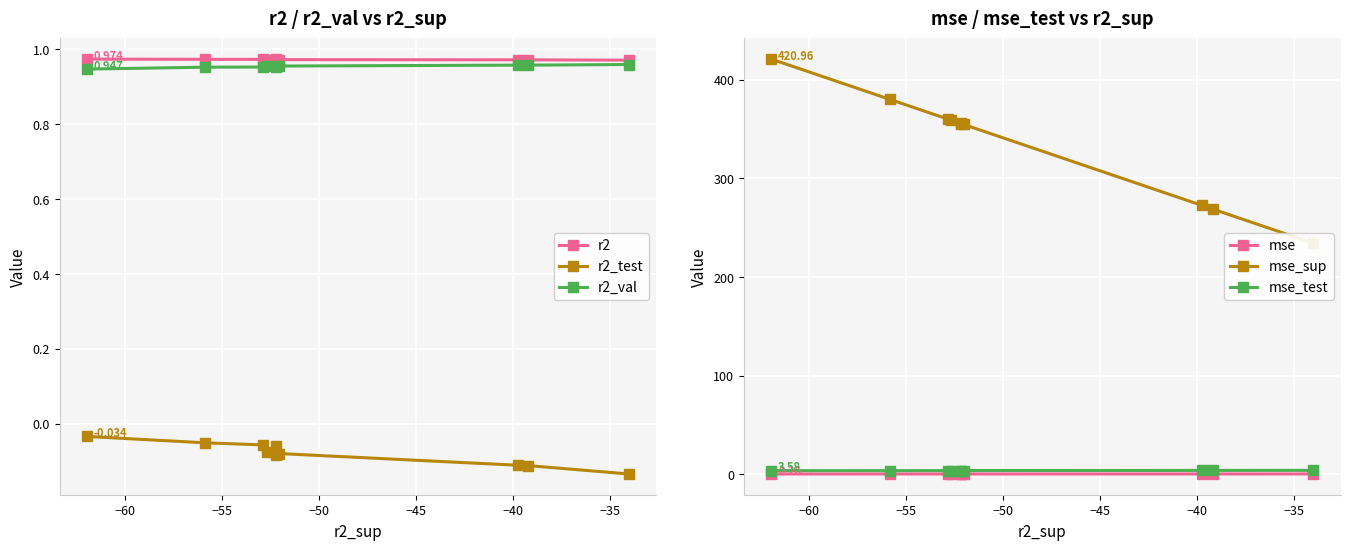

Is it true that mse_test equals 1.1 at −45?

False